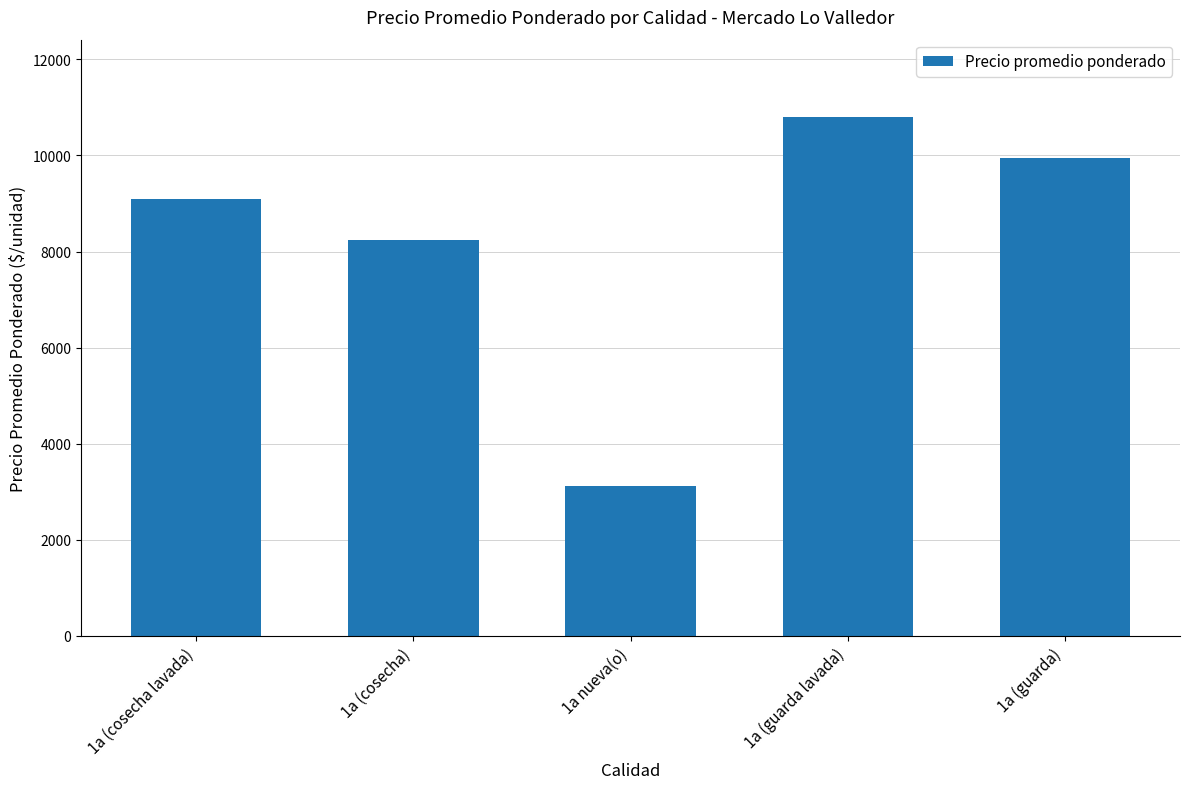

Reading left to right, transcribe all the data shown in this chart.

1a (cosecha lavada)=9087.2	1a (cosecha)=8245.4	1a nueva(o)=3112.8	1a (guarda lavada)=10793.5	1a (guarda)=9955.7